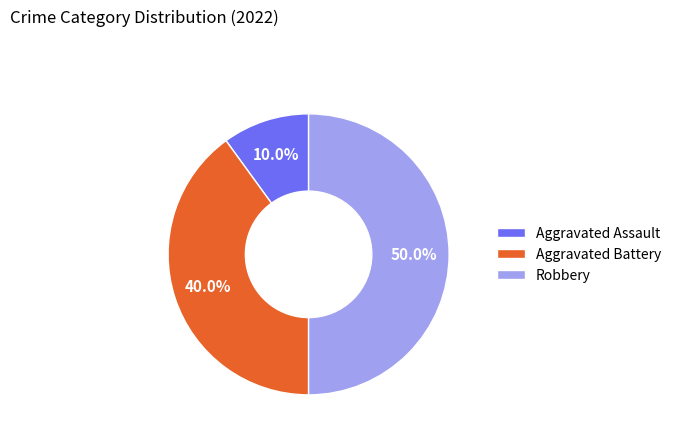

Does Aggravated Assault account for over 50% of the chart?

No